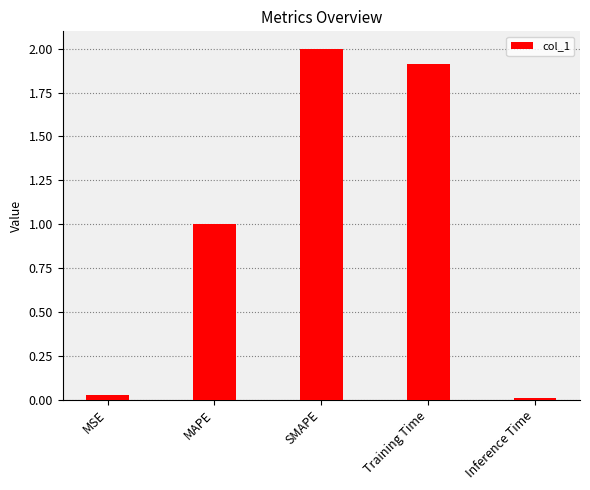

How many categories are shown in the chart?

5